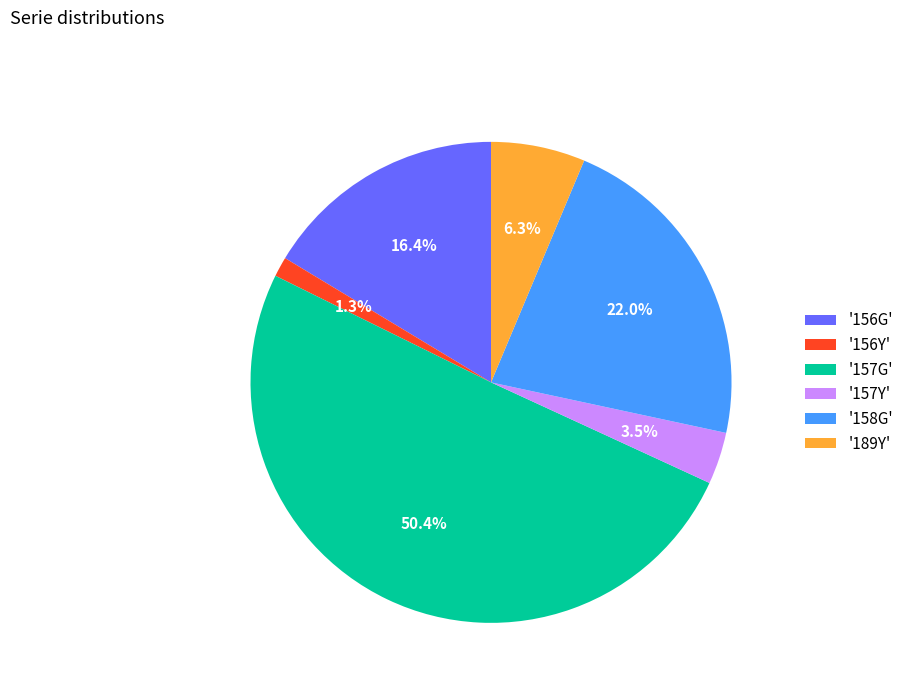

What percentage is NOT represented by '189Y'?

93.7%